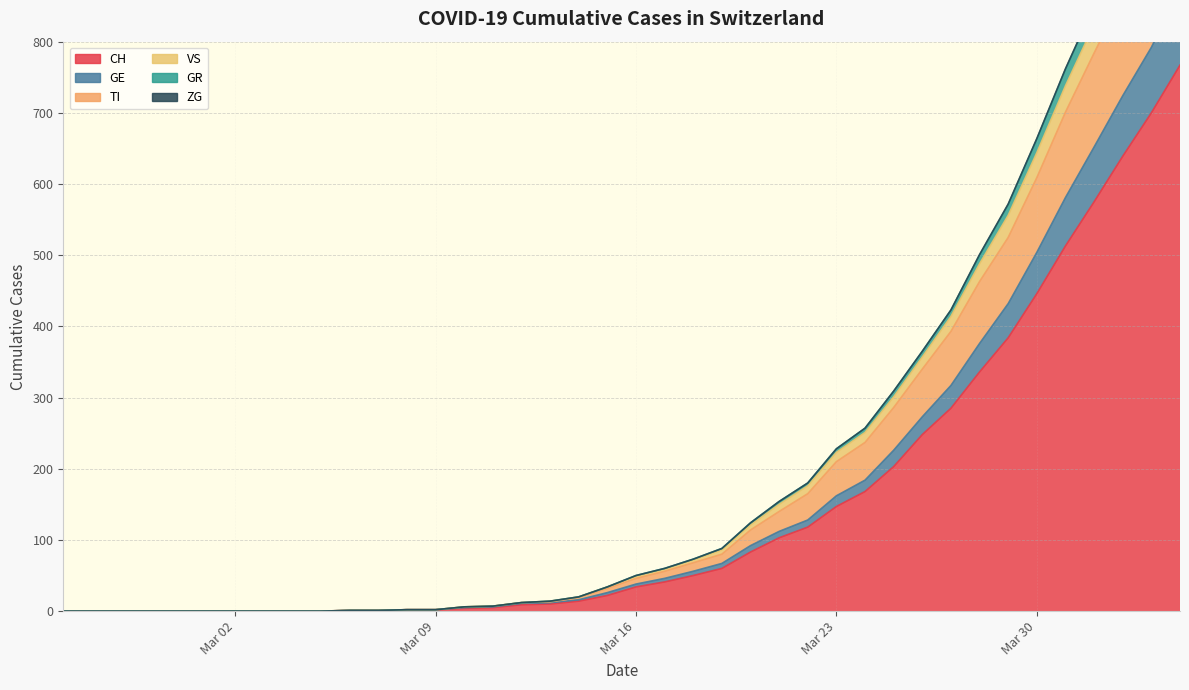

True or false: VS and TI cross at least once.

False